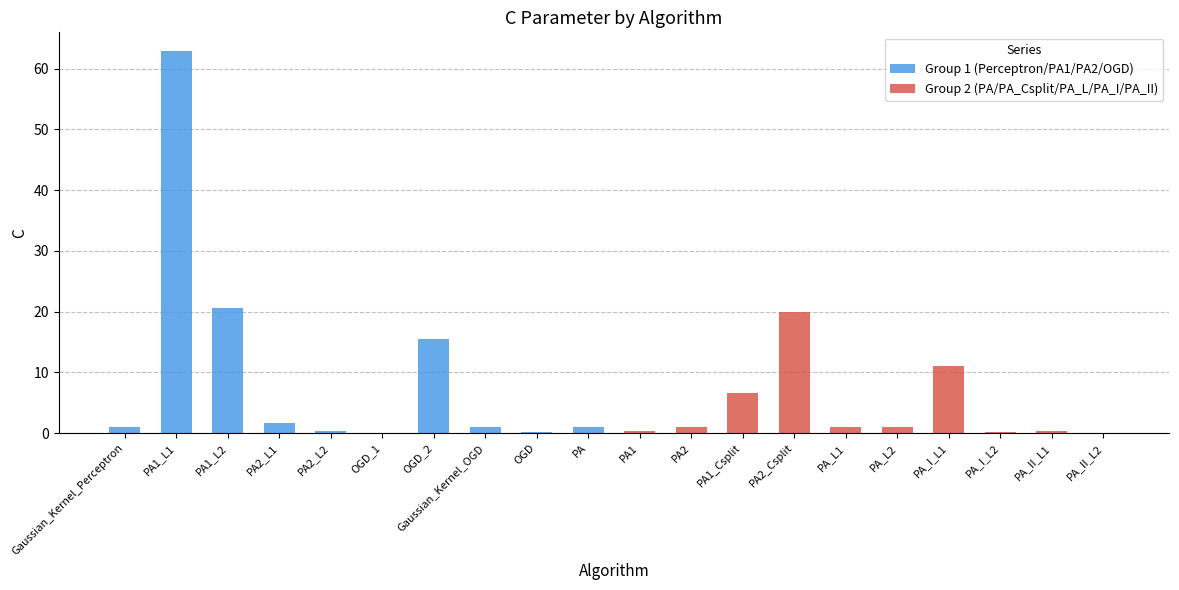

List the series in order of their peak value, lowest first.

Group 2 (PA/PA_Csplit/PA_L/PA_I/PA_II), Group 1 (Perceptron/PA1/PA2/OGD)